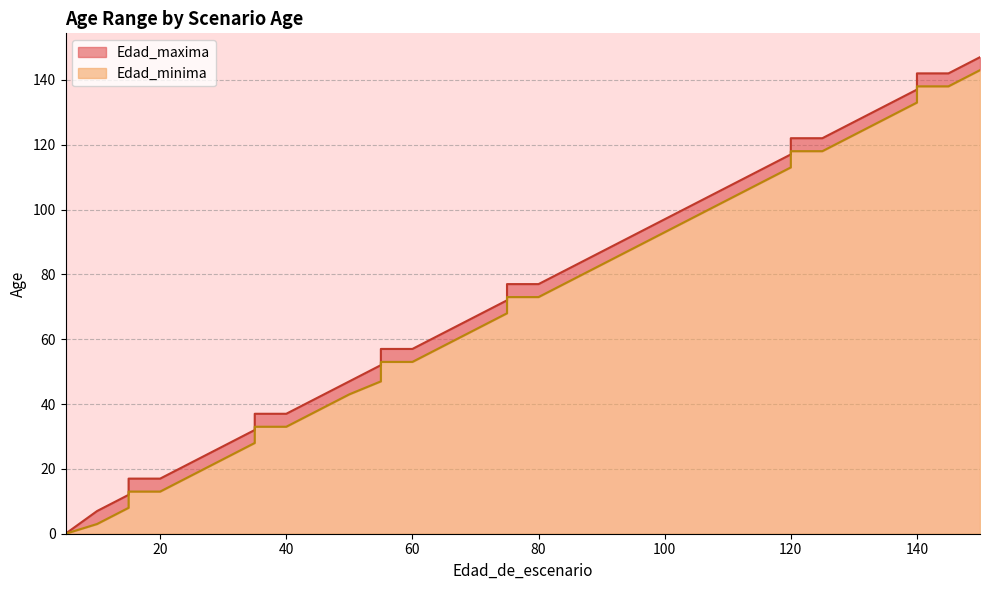

Reading left to right, list all the values displayed in this chart.

Edad_minima: 0	0	3	8	13	13	18	23	28	33	33	38	43	47	53	53	58	63	68	73	73	78	83	88	93	98	103	108	113	118	118	123	128	133	138	138	143
Edad_maxima: 0	0	7	12	17	17	22	27	32	37	37	42	47	52	57	57	62	67	72	77	77	82	87	92	97	102	107	112	117	122	122	127	132	137	142	142	147